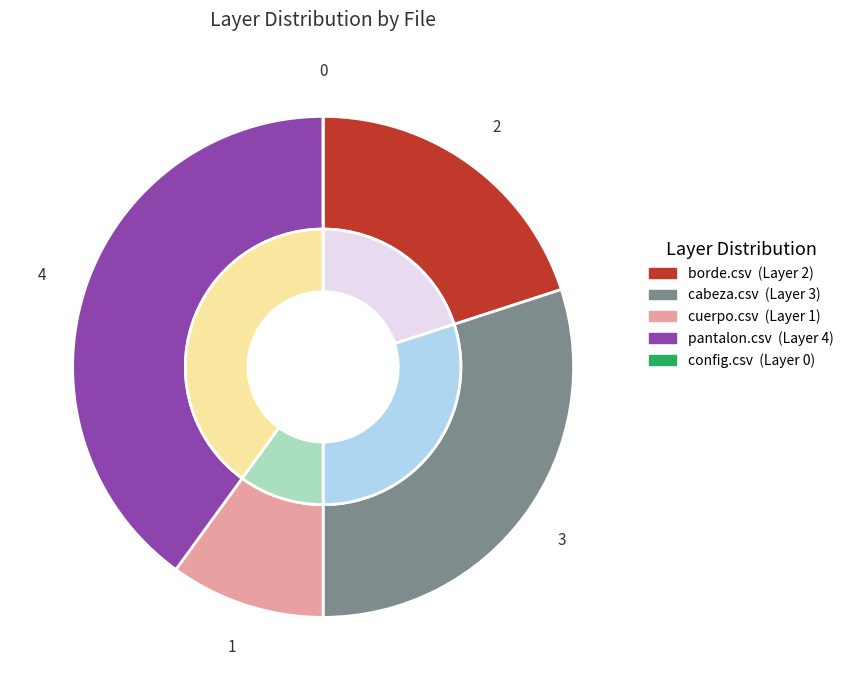

Is it true that cuerpo.csv is 24% of the pie?

False